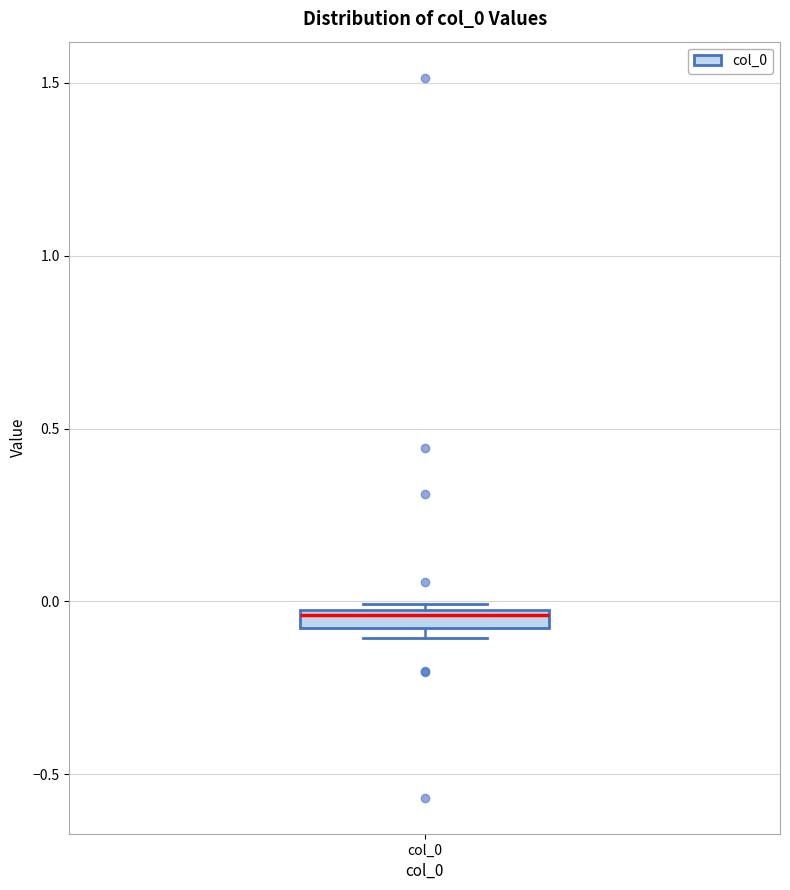

Where is the lower edge of the box for col_0 on the y-axis? The values are not printed on the chart, so give them approximately, as read against the axis.

-0.10